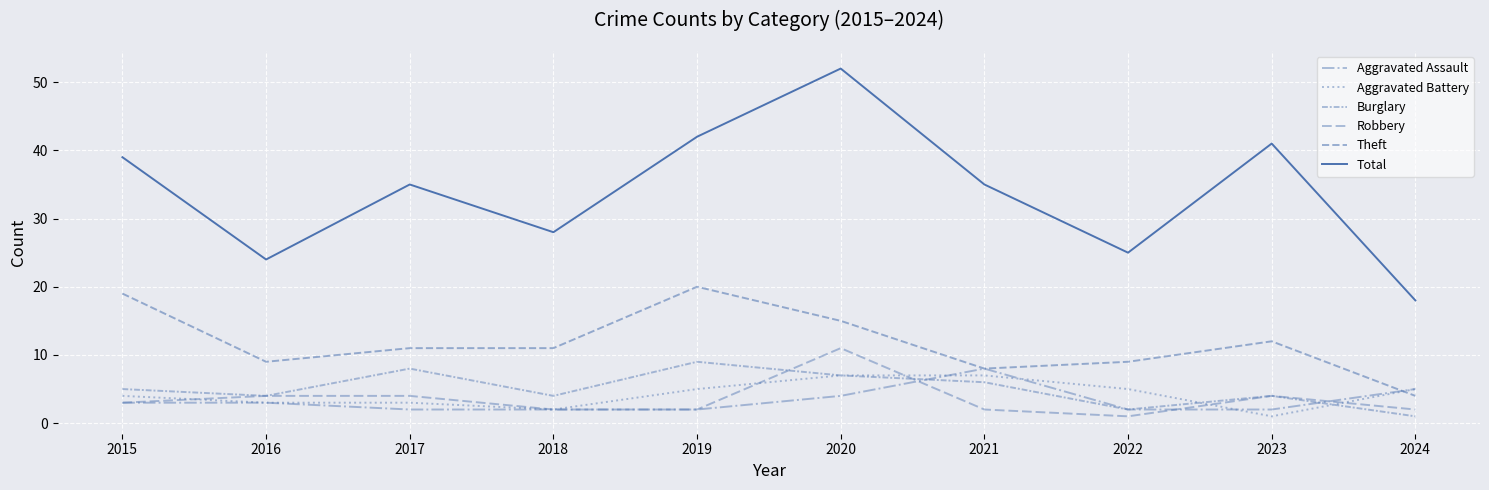

True or false: Aggravated Assault has more than 0 points higher than both neighbors.

True